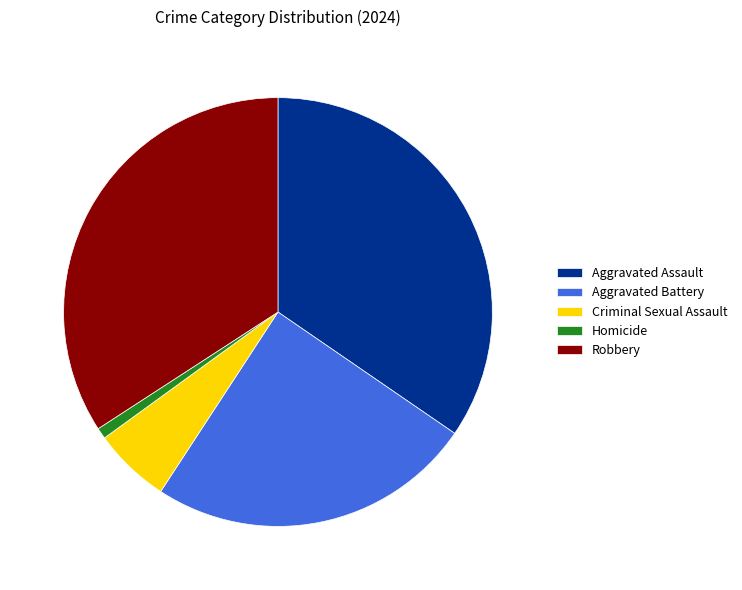

Count the number of slices in the pie.

5